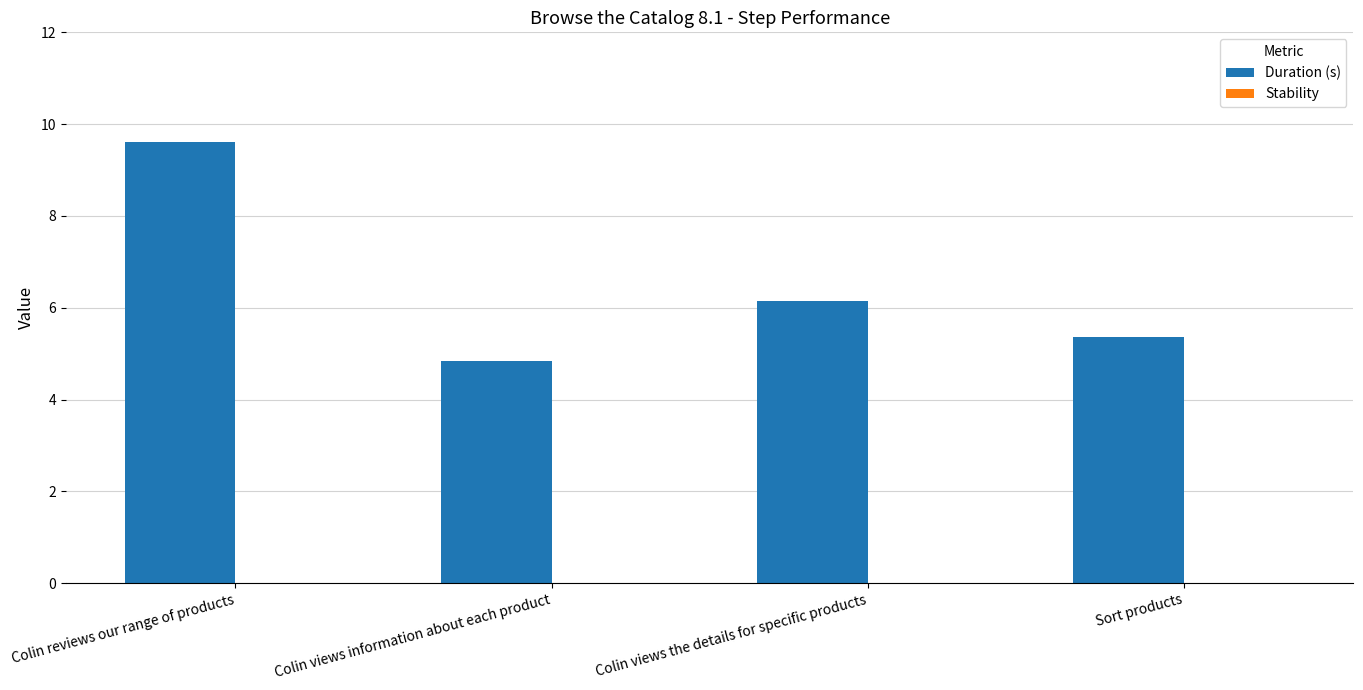

How many data points does each series have?

4